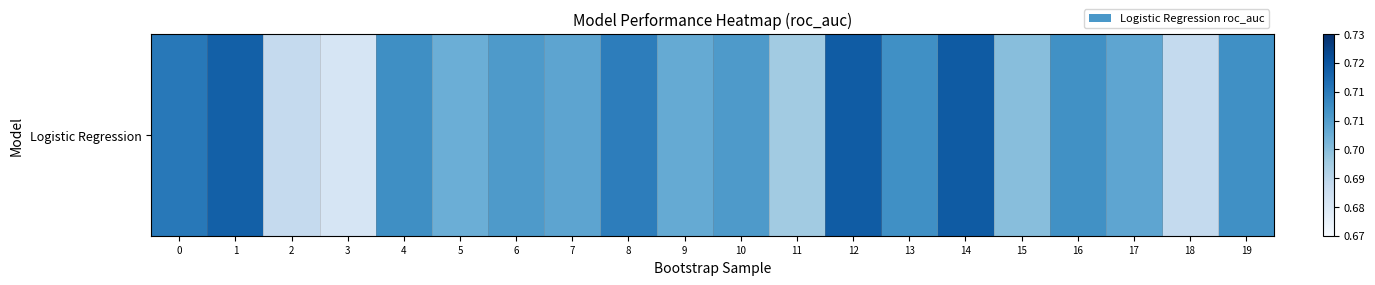

At which category does the chart reach its minimum across all series?

3